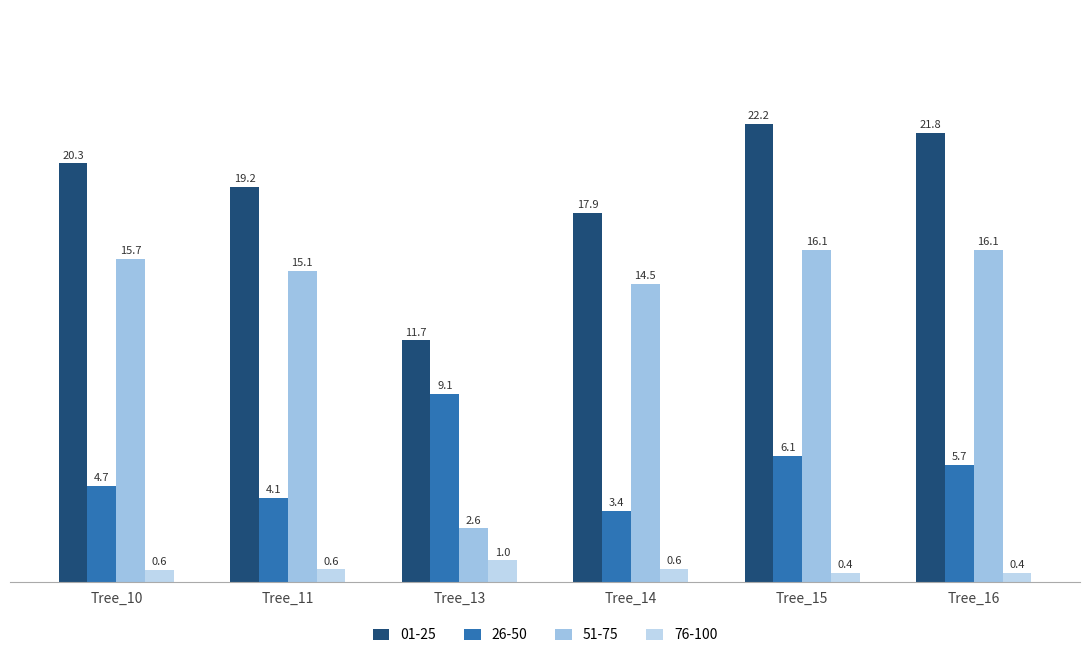

Which series has the widest spread of values?

51-75